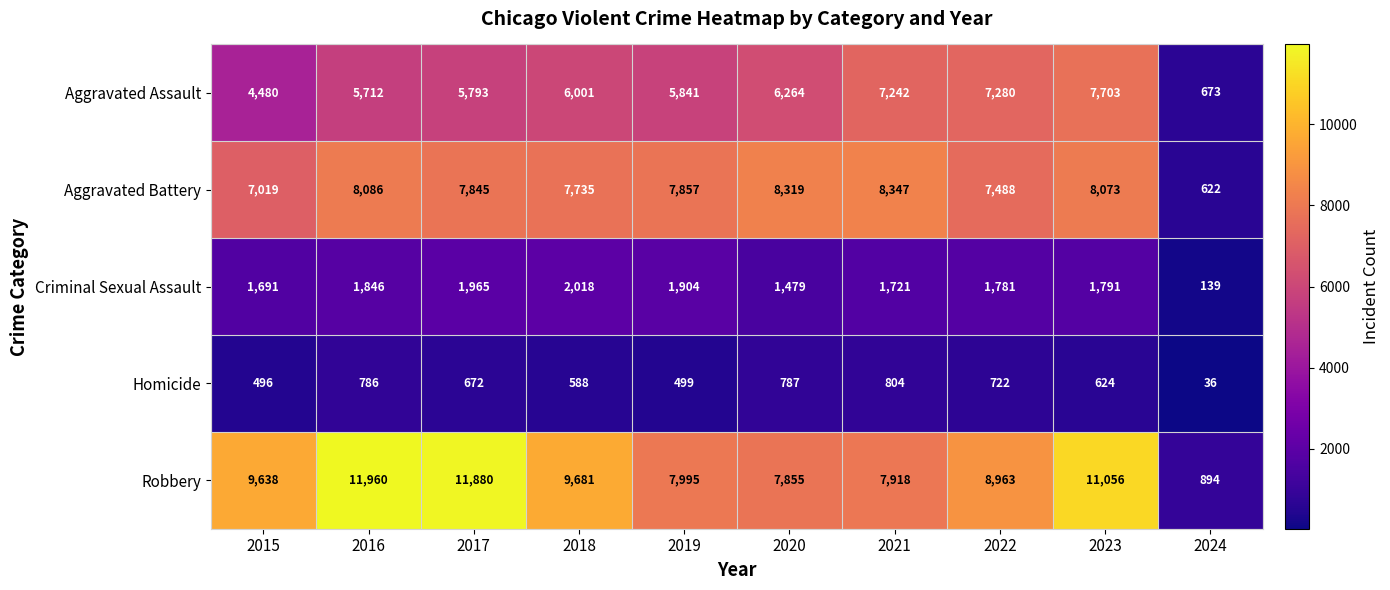

How many categories are shown in the chart?

10